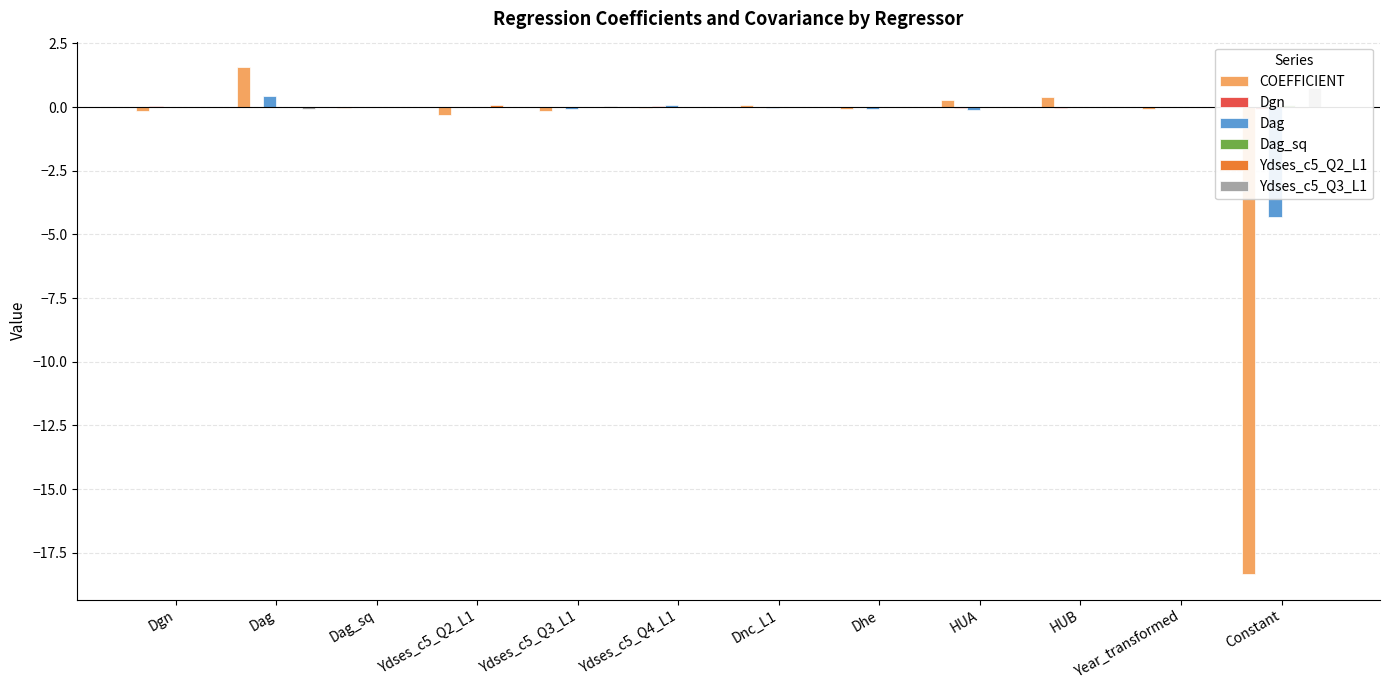

Which series has the largest range (max minus min)?

COEFFICIENT